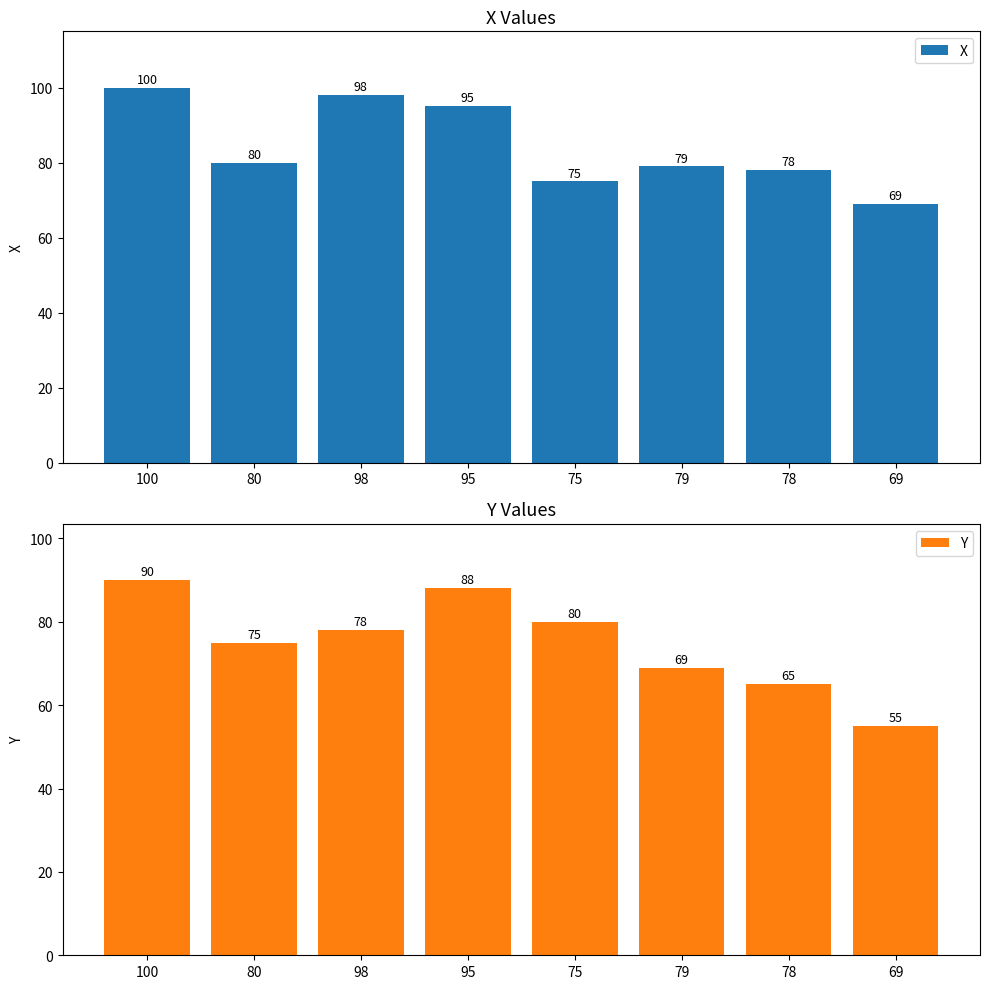

What is the value of the X bar at the 4th from the left?

95